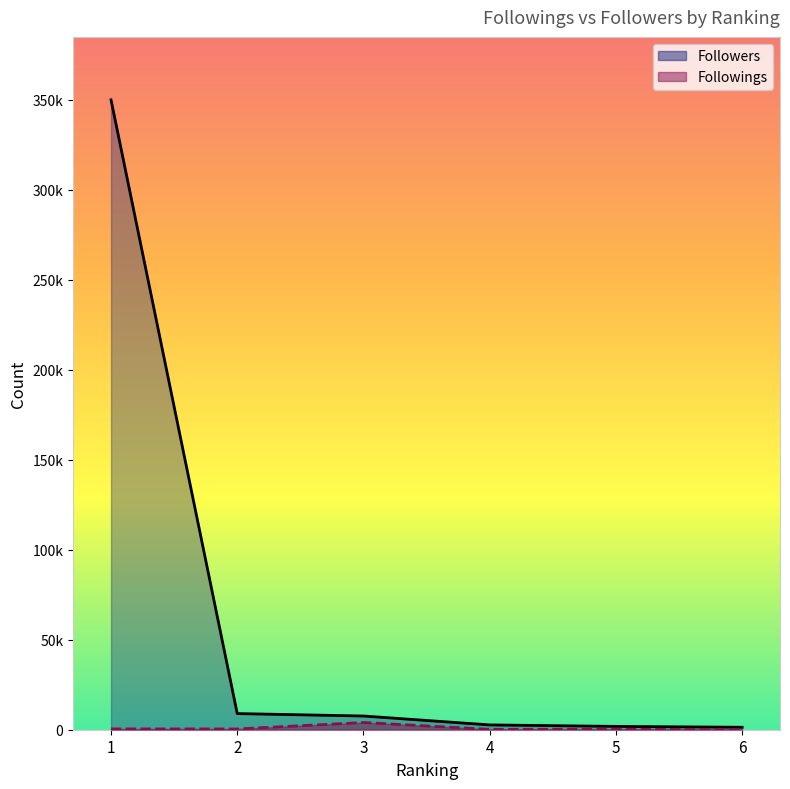

At which label does Followings reach its peak?

3